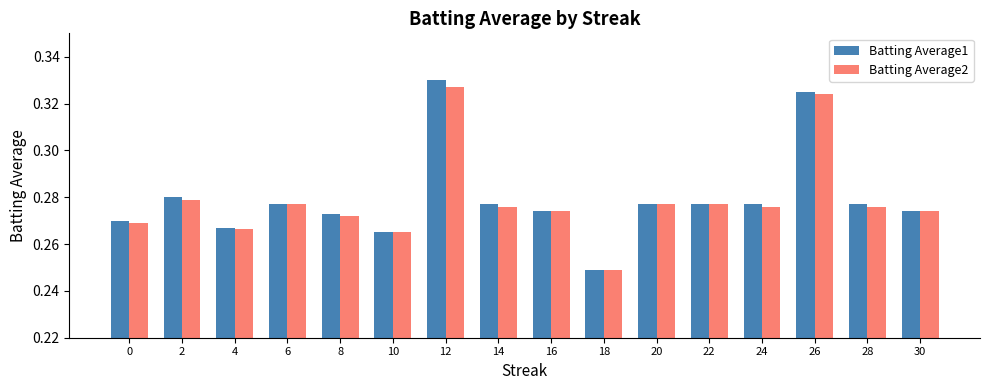

Which label corresponds to the smallest value in the chart?

18